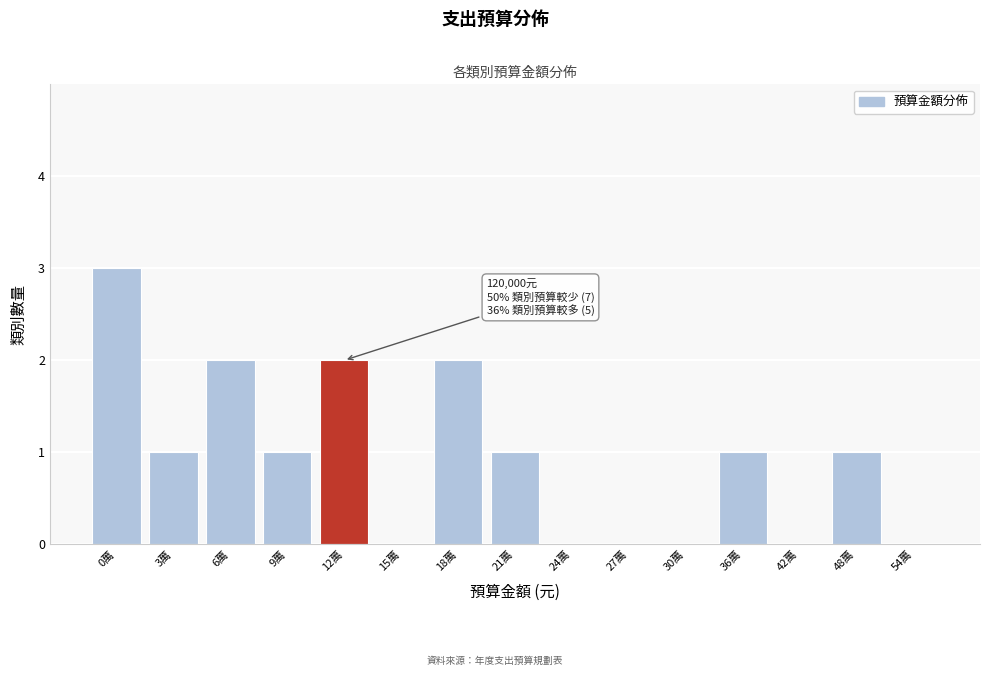

Reading left to right, transcribe all the data shown in this chart.

0萬=3	3萬=1	6萬=2	9萬=1	12萬=2	15萬=0	18萬=2	21萬=1	24萬=0	27萬=0	30萬=0	36萬=1	42萬=0	48萬=1	54萬=0